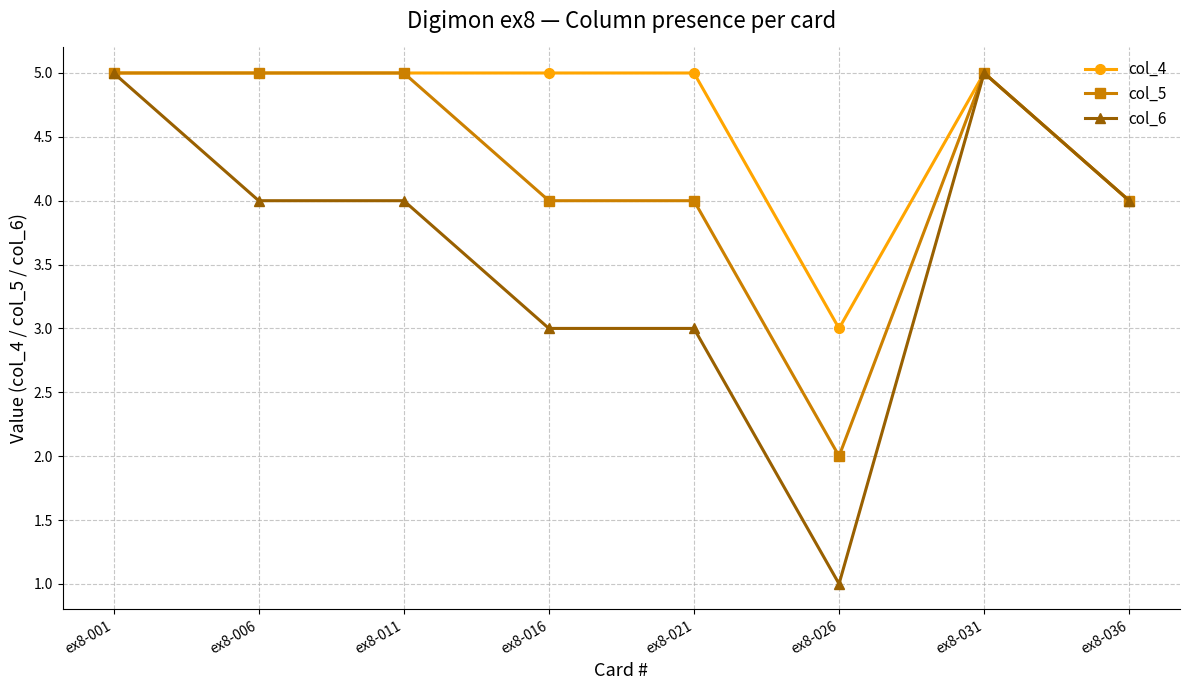

List the series in order of their overall mean, lowest first.

col_6, col_5, col_4